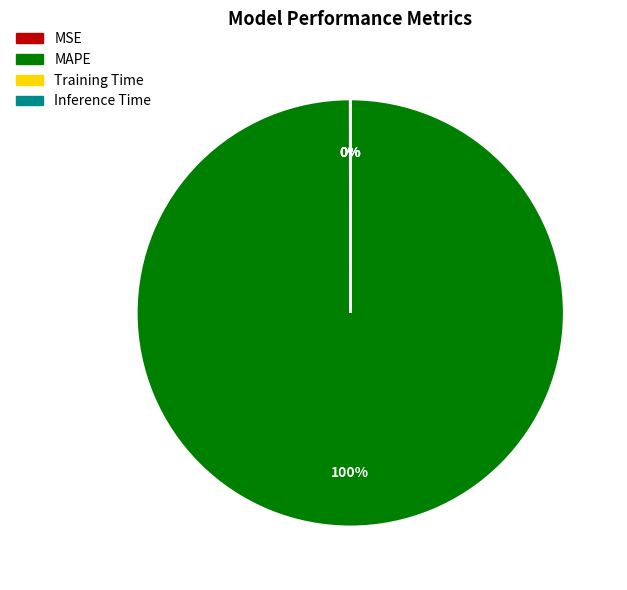

Is there any slice that represents more than half of the pie?

Yes